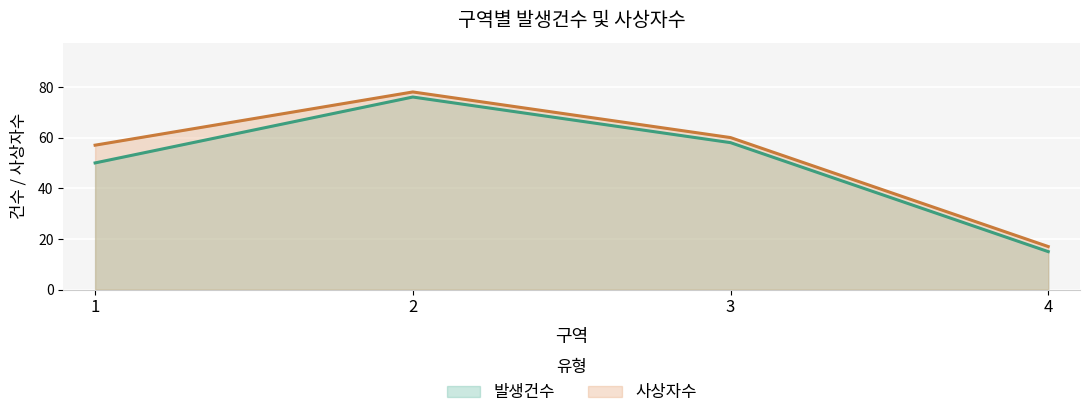

List the labels in order of 사상자수 (선) value, smallest first.

4, 1, 3, 2